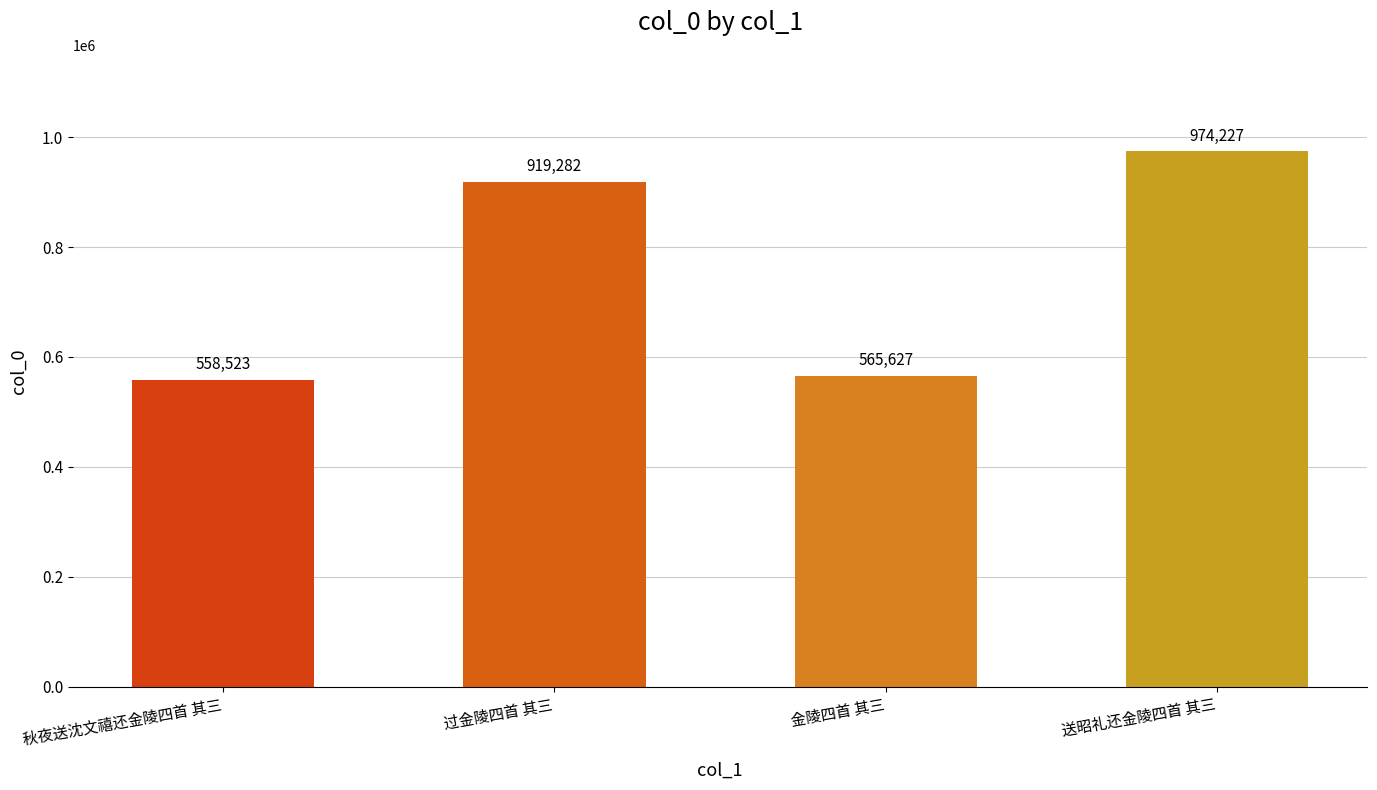

The value at 过金陵四首 其三 is 1415338. True or false?

False